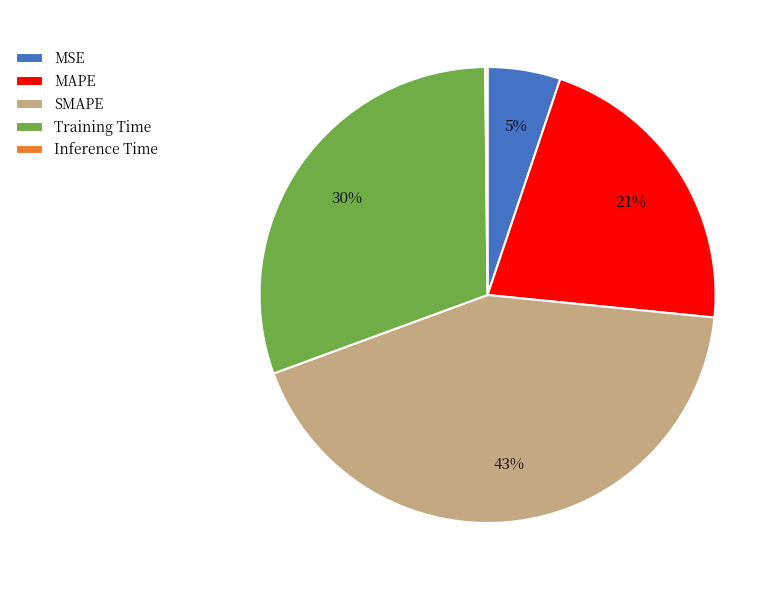

Does SMAPE represent more than half of the total?

No